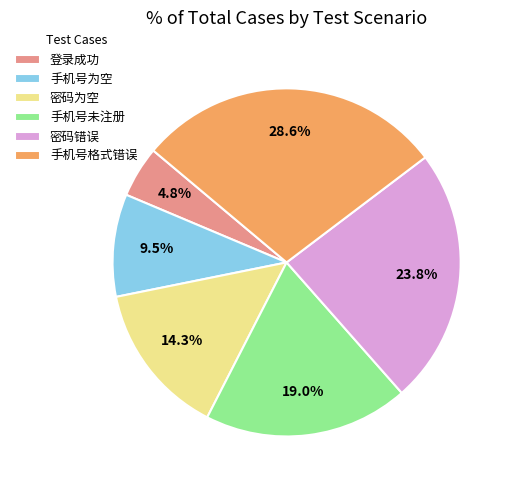

Does 手机号为空 account for over 50% of the chart?

No